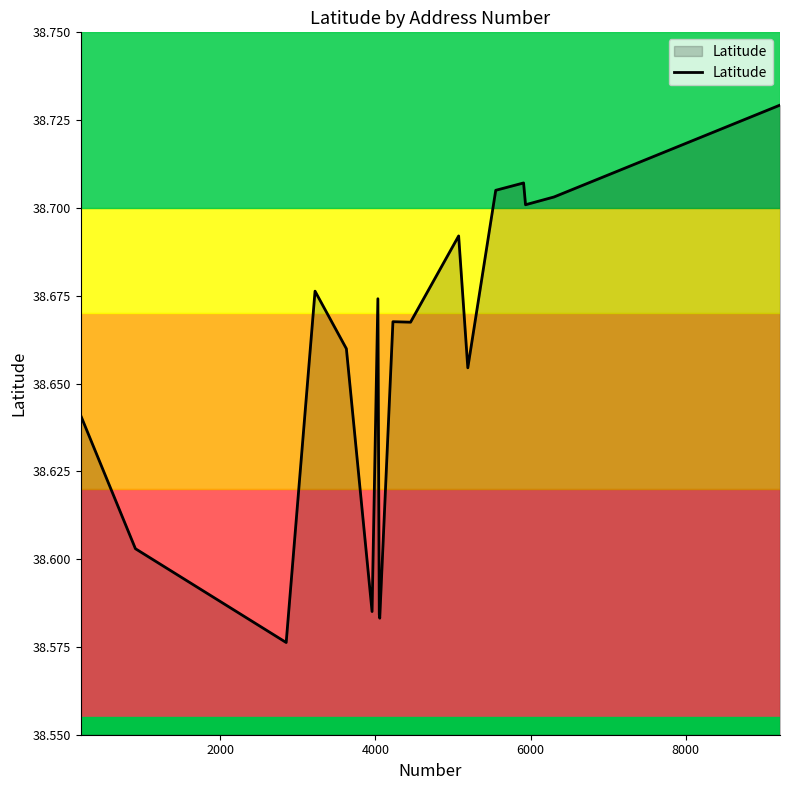

How many interior local peaks (higher than both neighbors) does the data have?

5